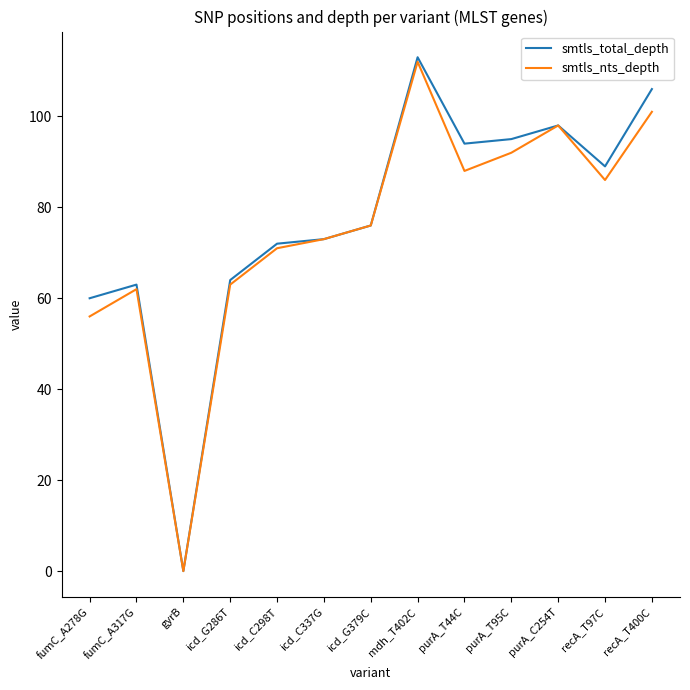

What is the difference between the highest and lowest values at icd_C298T?

1